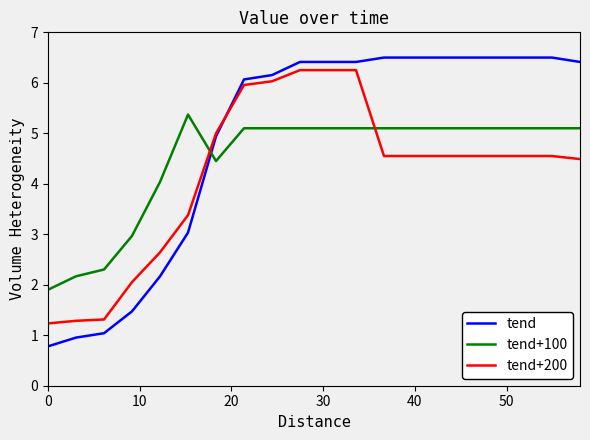

What is the highest value of the tend+200 series?

6.3